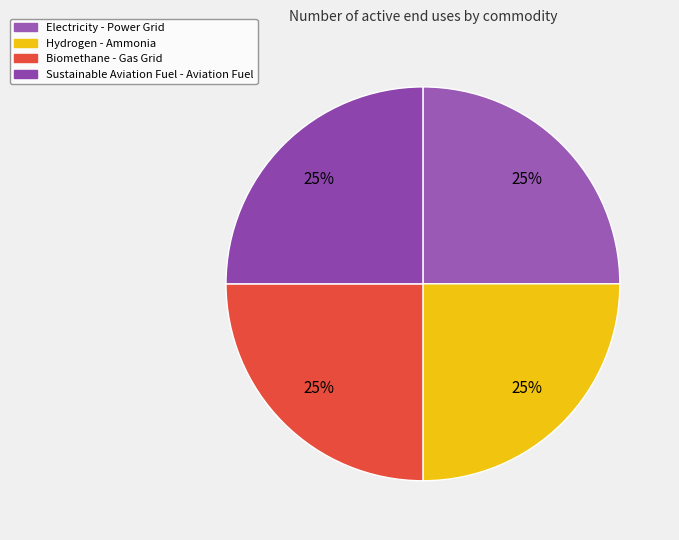

To the nearest percent, what is the difference between the largest and smallest slice percentages?

0%